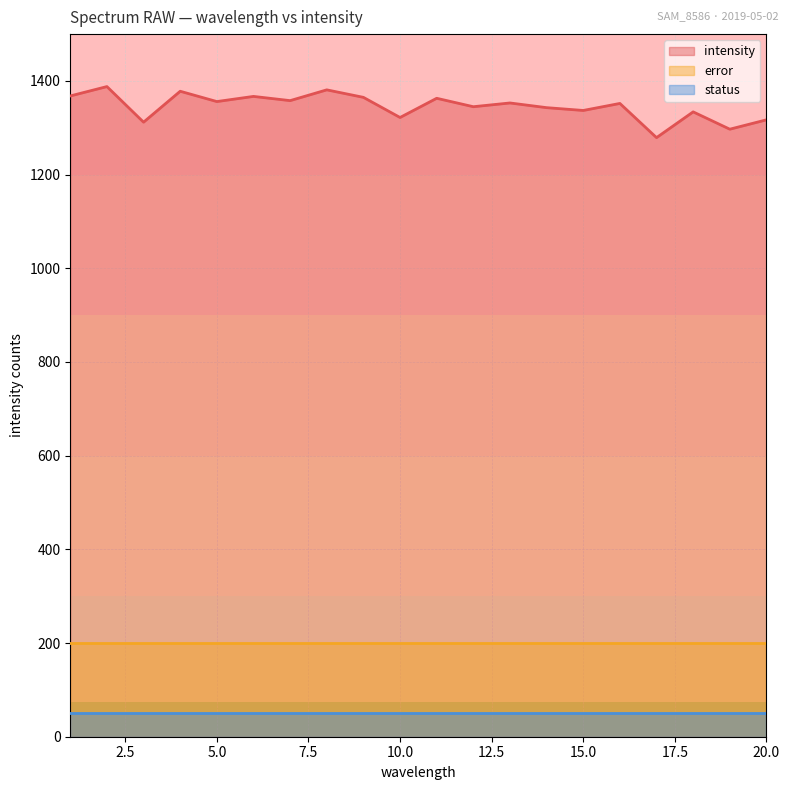

How many lines are shown in the chart?

3